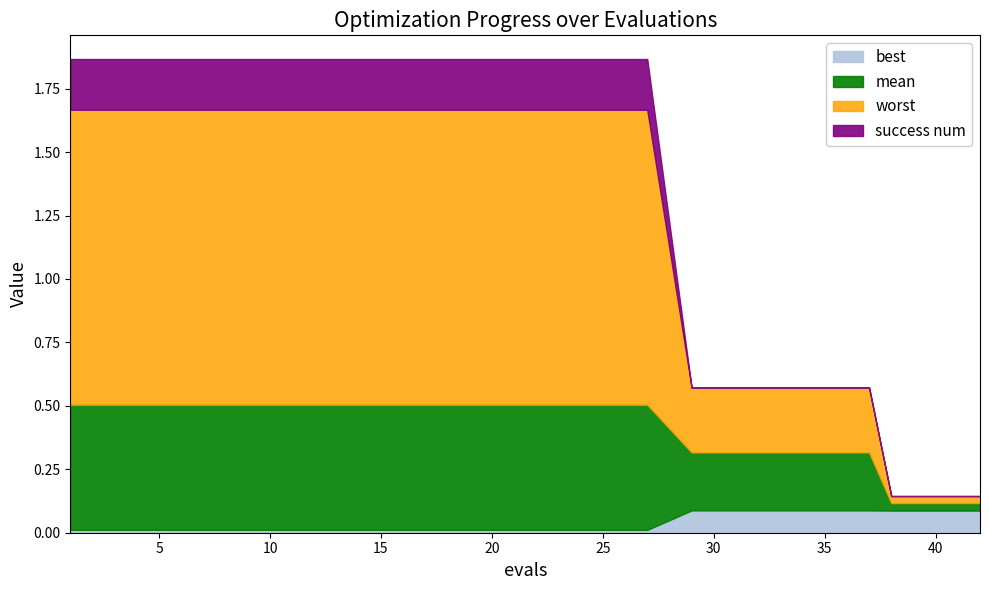

What are all the series names shown in the legend?

best, mean, worst, success num